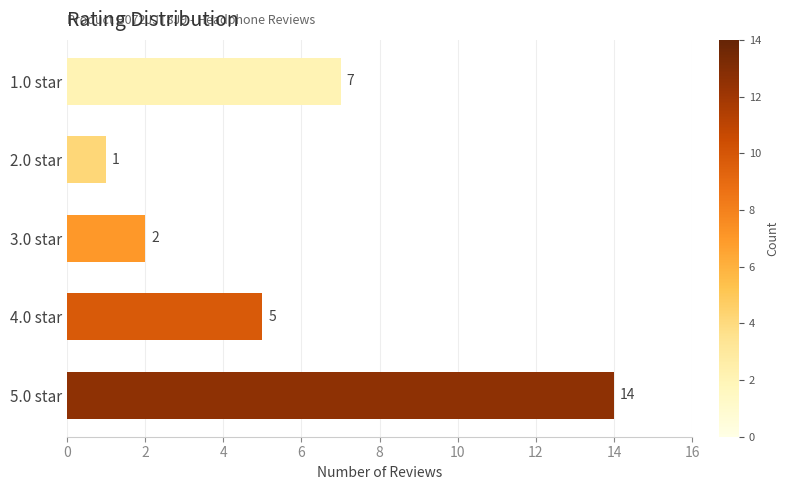

Rank the categories by value from highest to lowest.

5.0 star, 1.0 star, 4.0 star, 3.0 star, 2.0 star